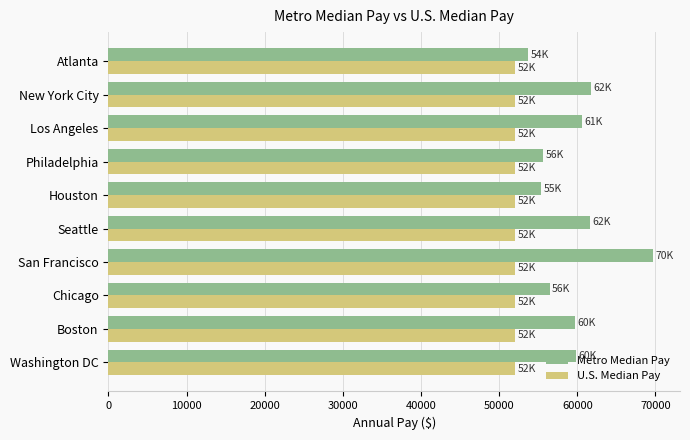

How many values in the Metro Median Pay series are below 59855?

5